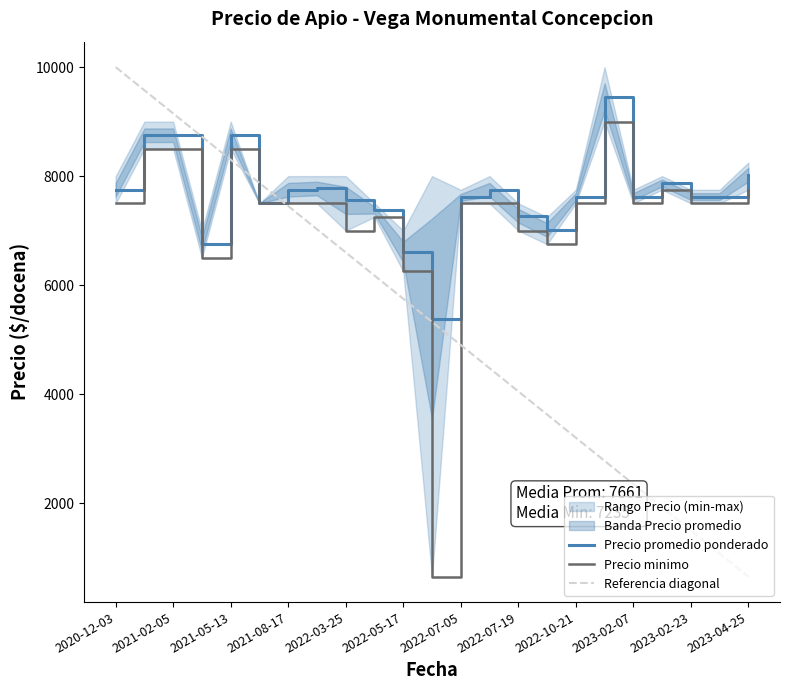

What is the lowest value of the Precio promedio ponderado series?

5383.0